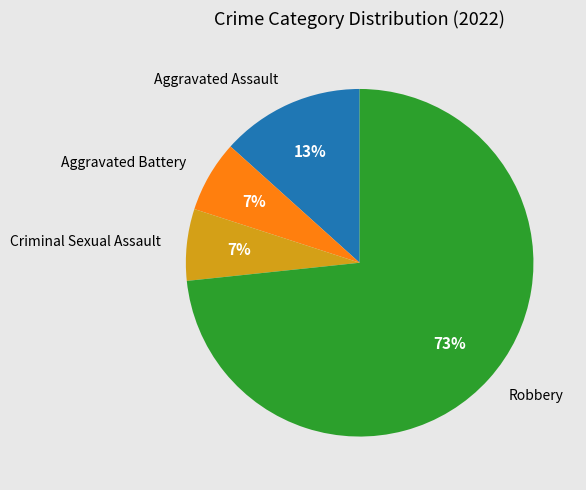

Count the number of slices in the pie.

4